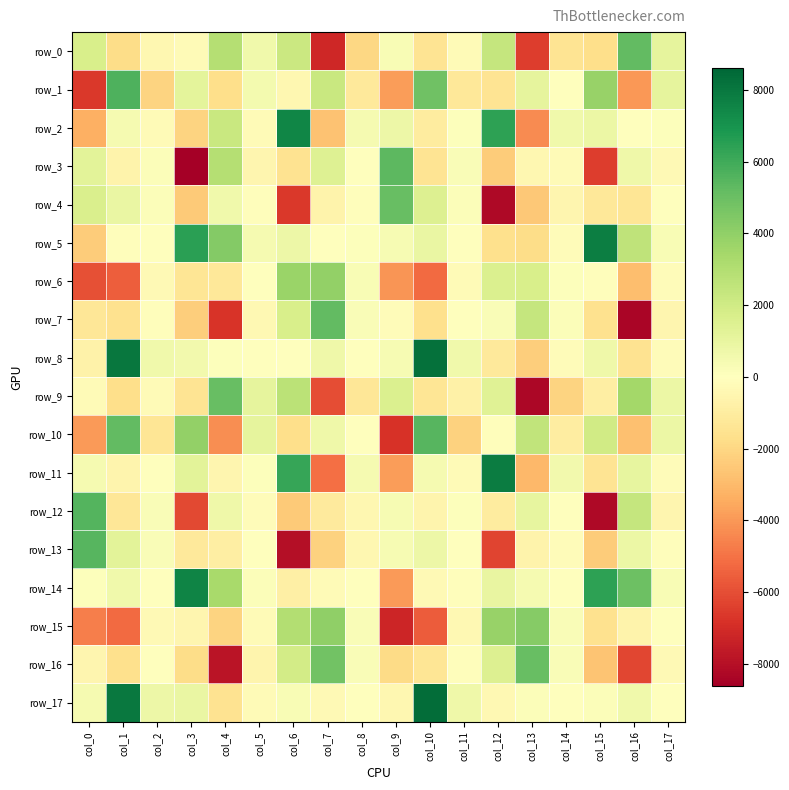

What is the difference between the maximum and minimum values in the row_13 series?

13495.7